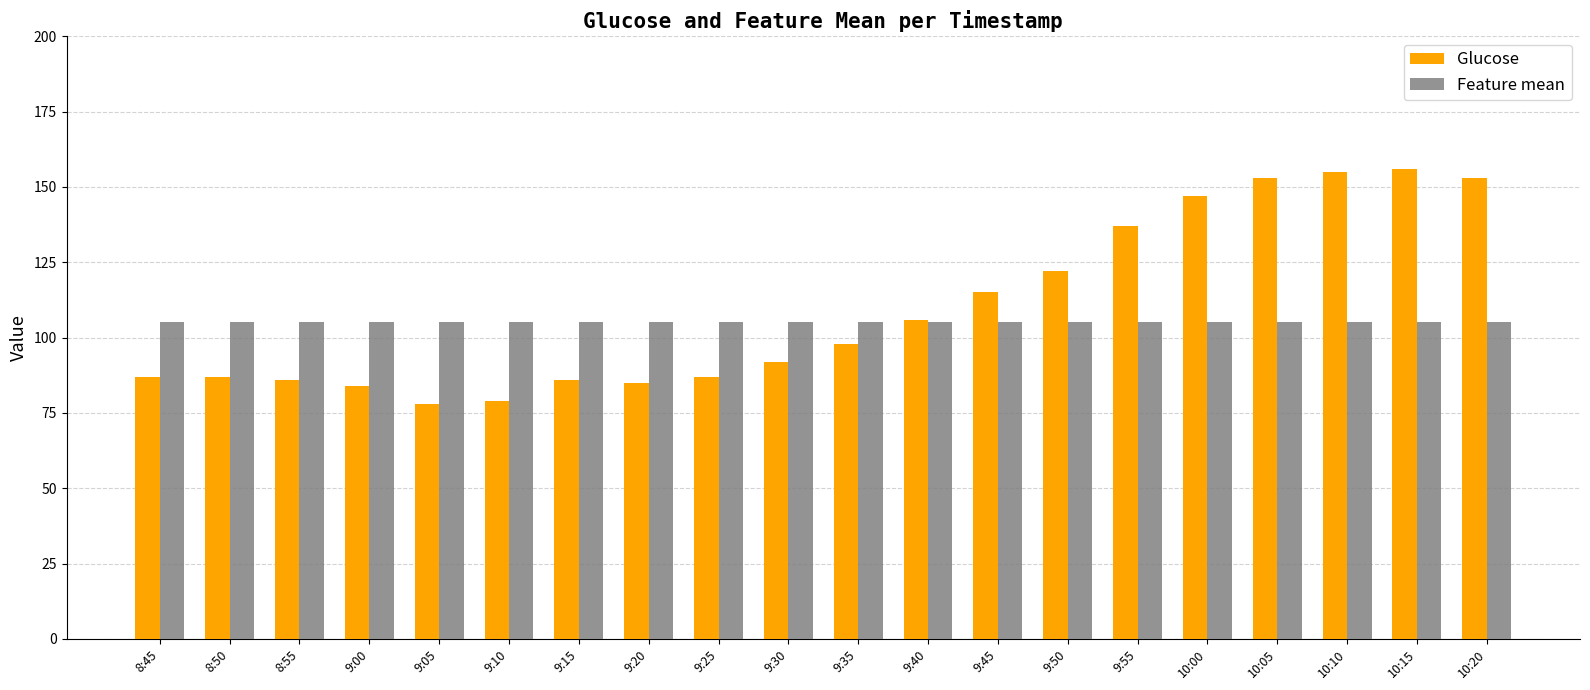

Where is Glucose nearest to the value 117?

9:45